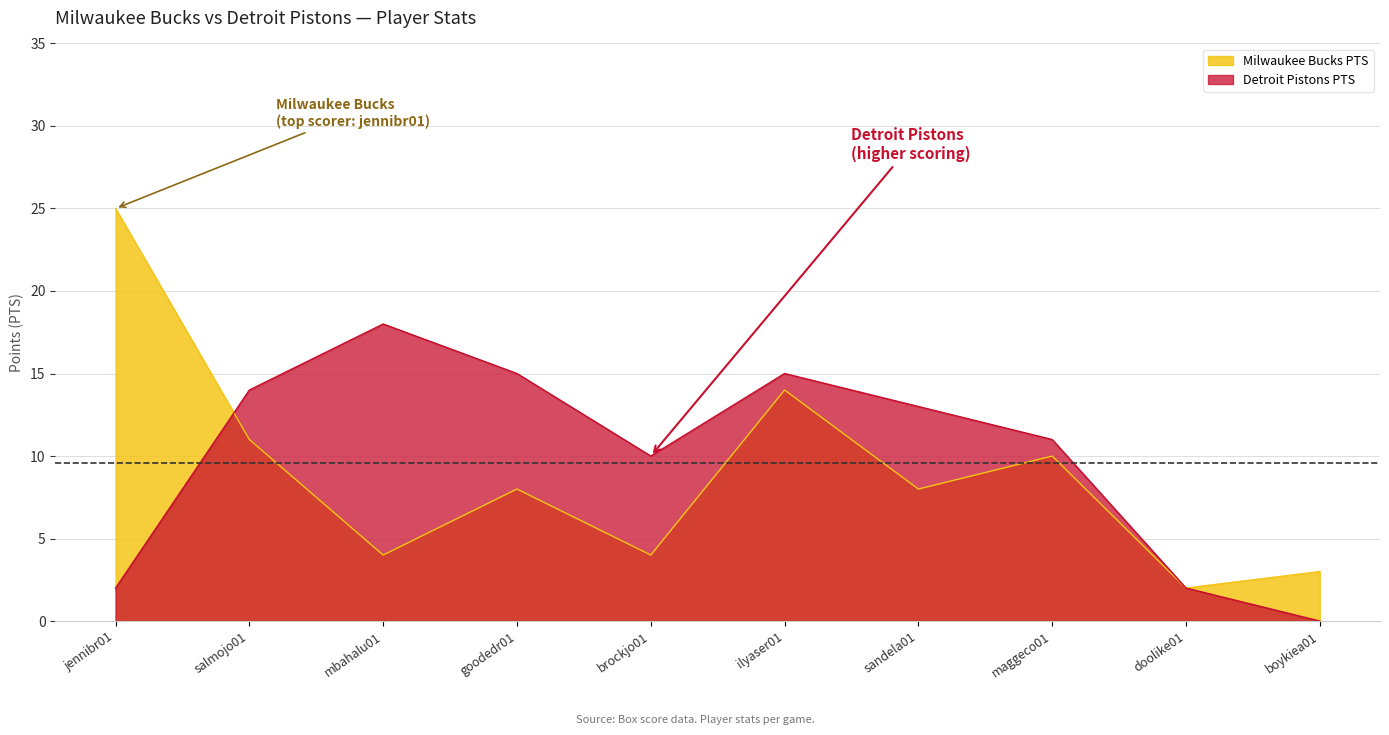

List the series in order of their peak value, highest first.

Milwaukee Bucks PTS, Detroit Pistons PTS